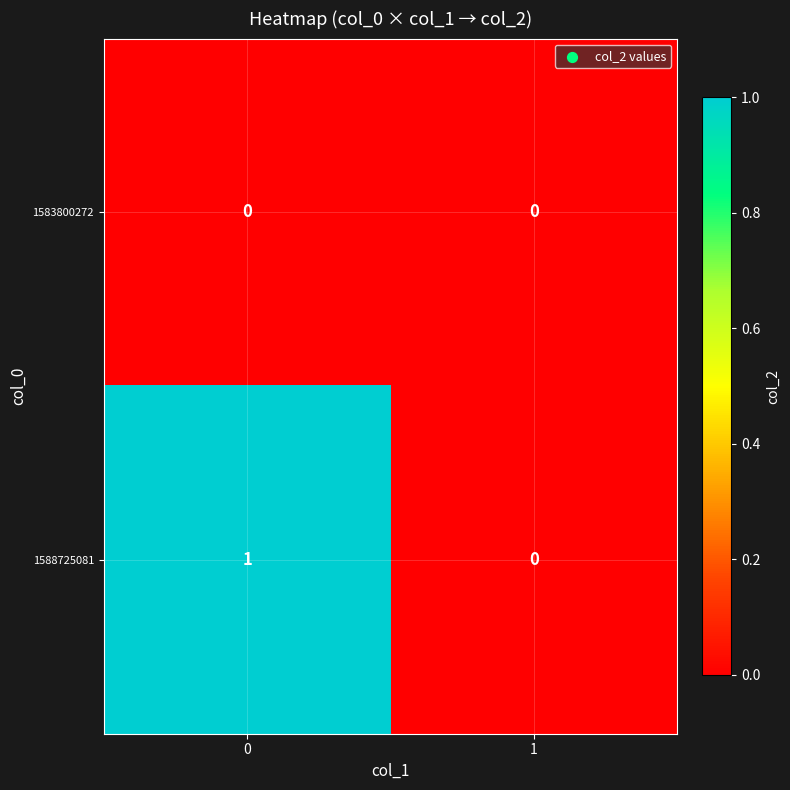

List the series in order of their overall mean, highest first.

1588725081, 1583800272